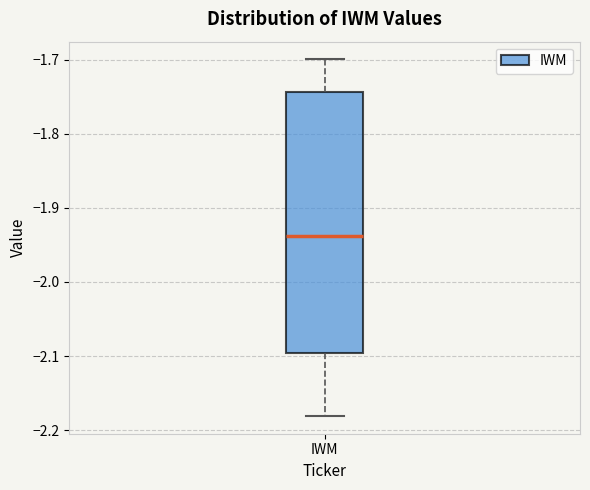

Transcribe this box plot: give where the median line is, the range the box spans, and where the two whiskers end, as read against the y-axis. The values are not printed on the chart, so give them approximately, as read against the axis.

median -1.94, box -2.10 to -1.74, whiskers -2.18 to -1.70